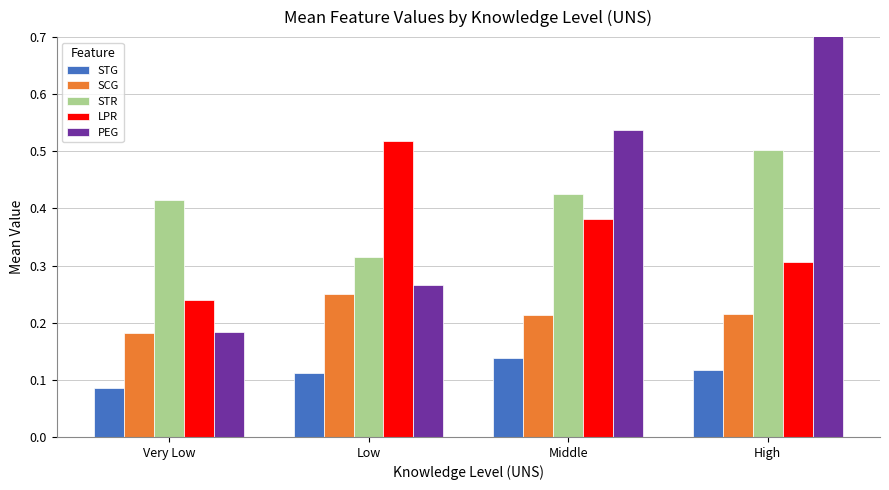

At which category is the sum across all series the highest?

High